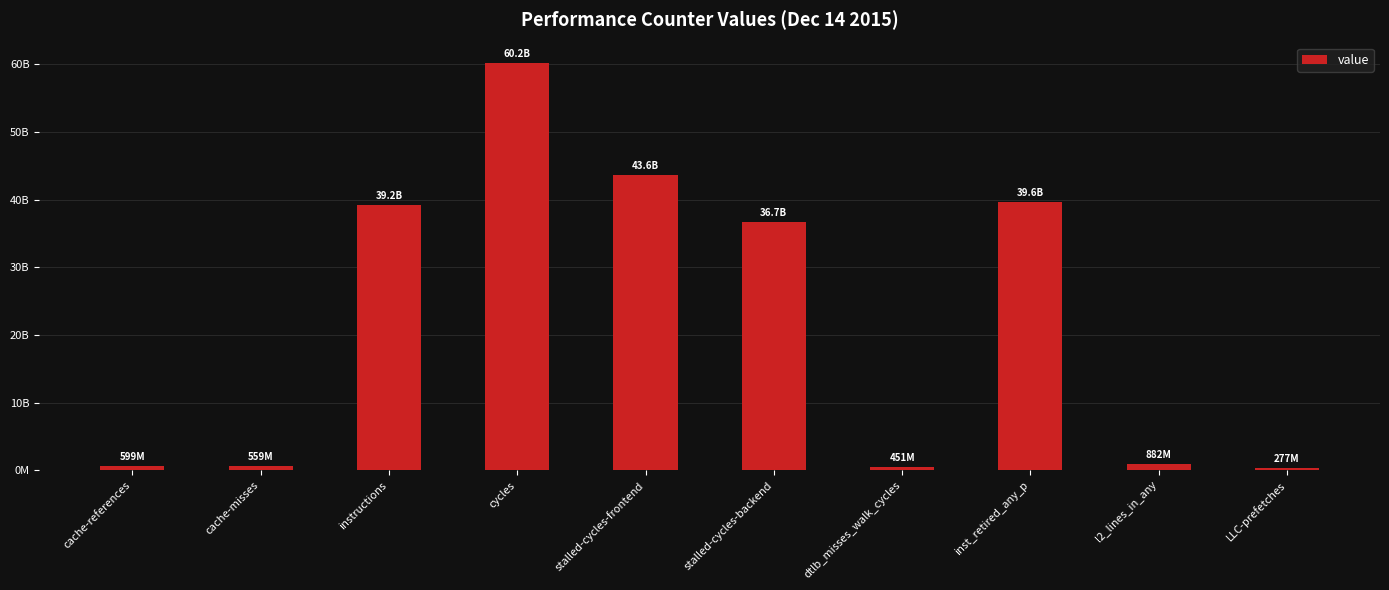

What is the maximum value shown in the chart?

60206430557